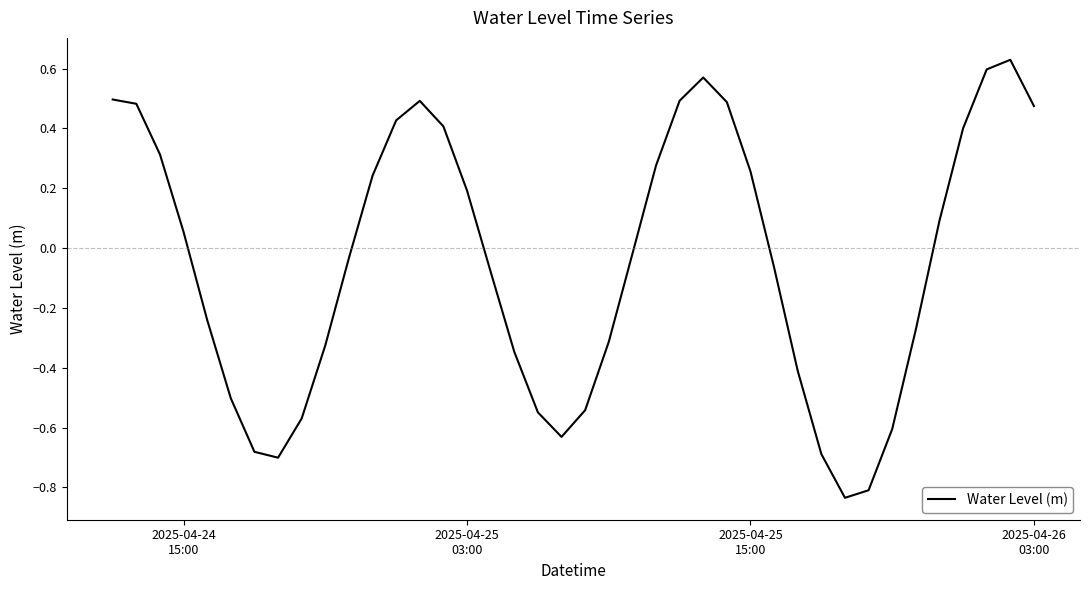

Reading right to left, transcribe all the data shown in this chart.

0.5	0.6	0.6	0.4	0.1	-0.3	-0.6	-0.8	-0.8	-0.7	-0.4	-0.1	0.3	0.5	0.6	0.5	0.3	-0.0	-0.3	-0.5	-0.6	-0.5	-0.3	-0.1	0.2	0.4	0.5	0.4	0.2	-0.0	-0.3	-0.6	-0.7	-0.7	-0.5	-0.2	0.1	0.3	0.5	0.5